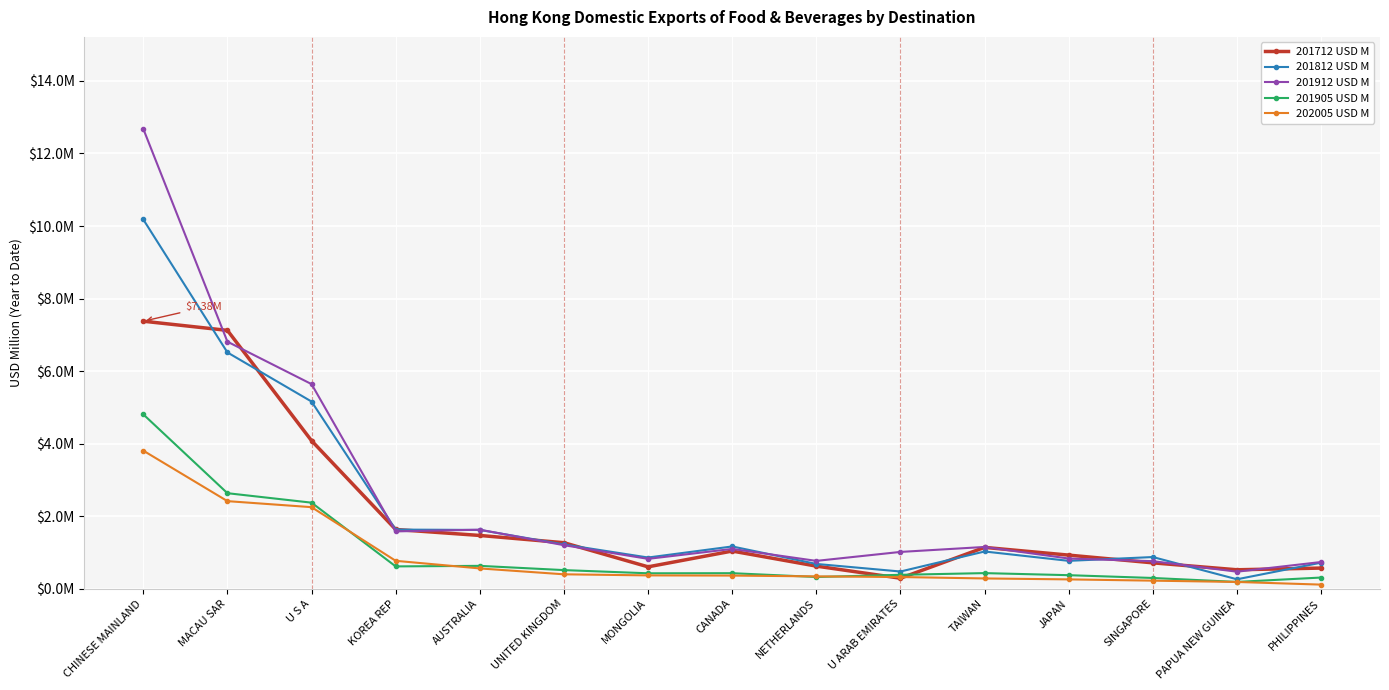

Does the chart display data point markers on the line(s)?

Yes